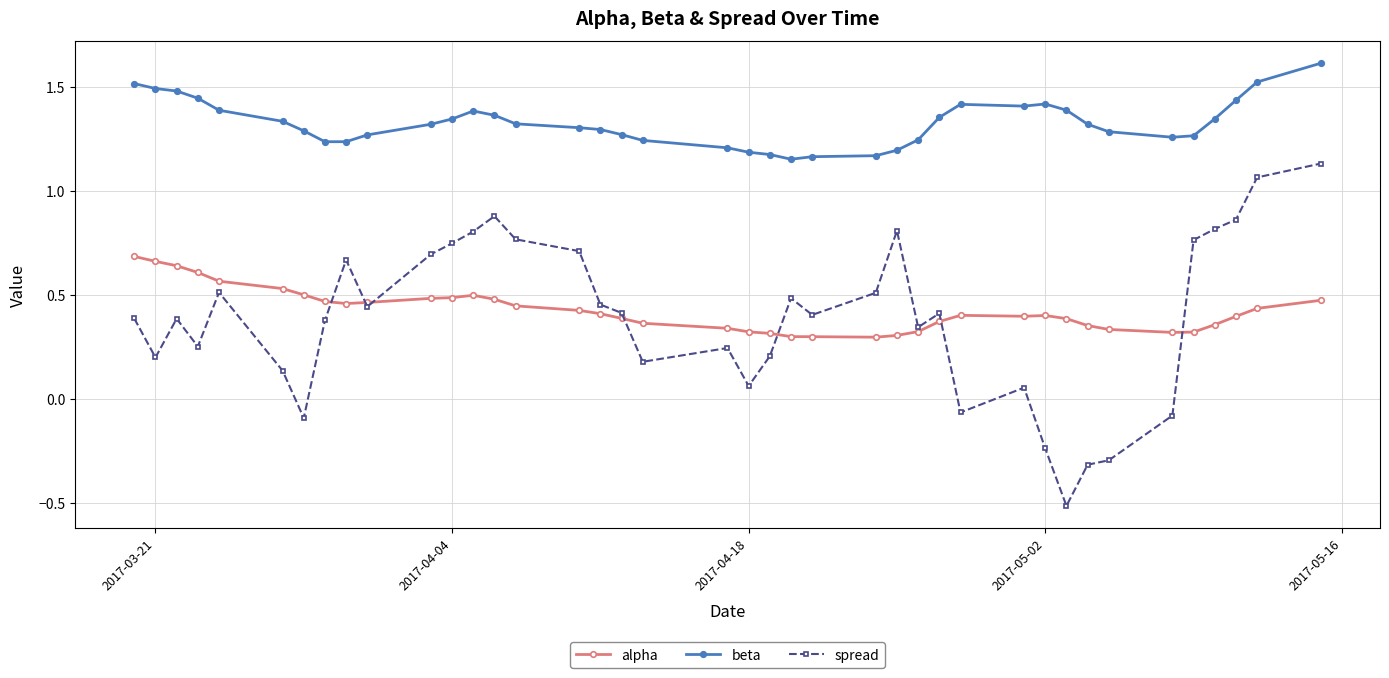

What is the minimum value shown in the chart?

-0.5